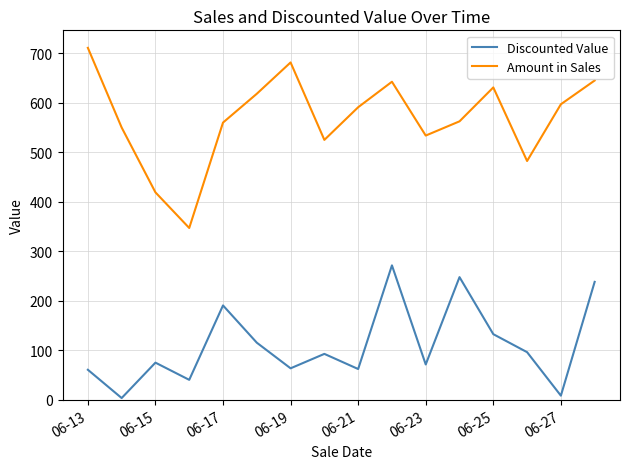

Rank the series by their maximum value, from highest to lowest.

Amount in Sales, Discounted Value